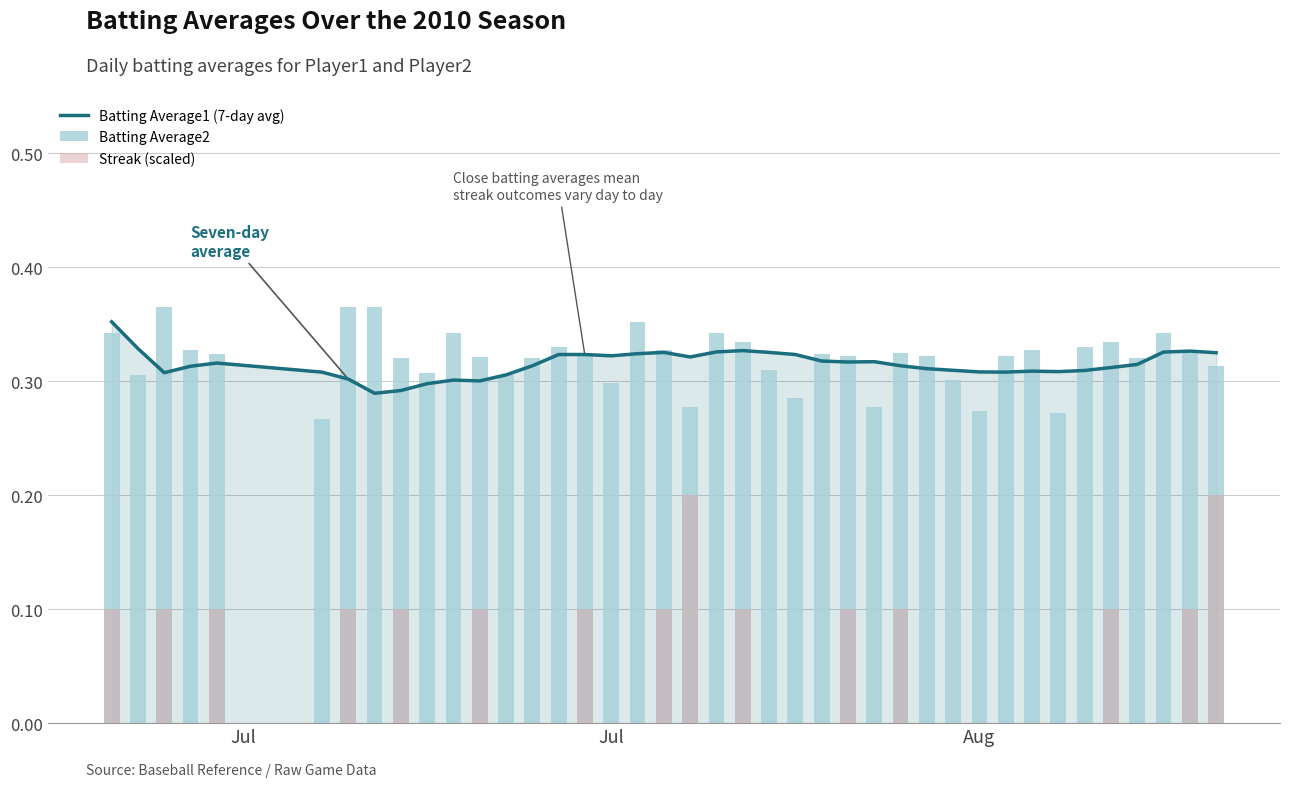

What is the value of the Batting Average1 (7-day avg) bar at the 20th from the left?

0.3